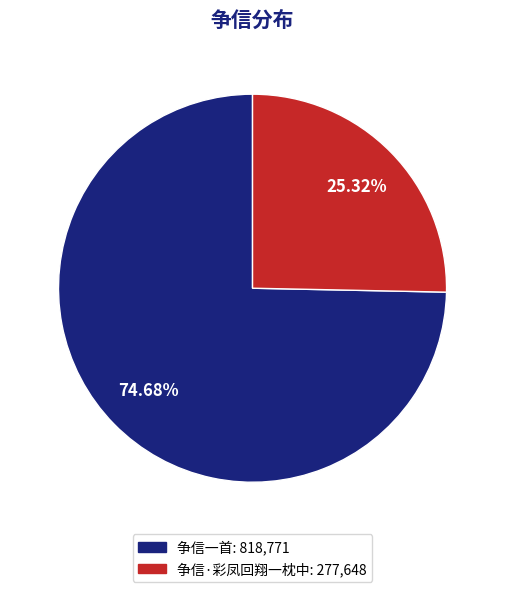

Do 争信一首 and 争信·彩凤回翔一枕中 together represent more than half of the pie?

Yes